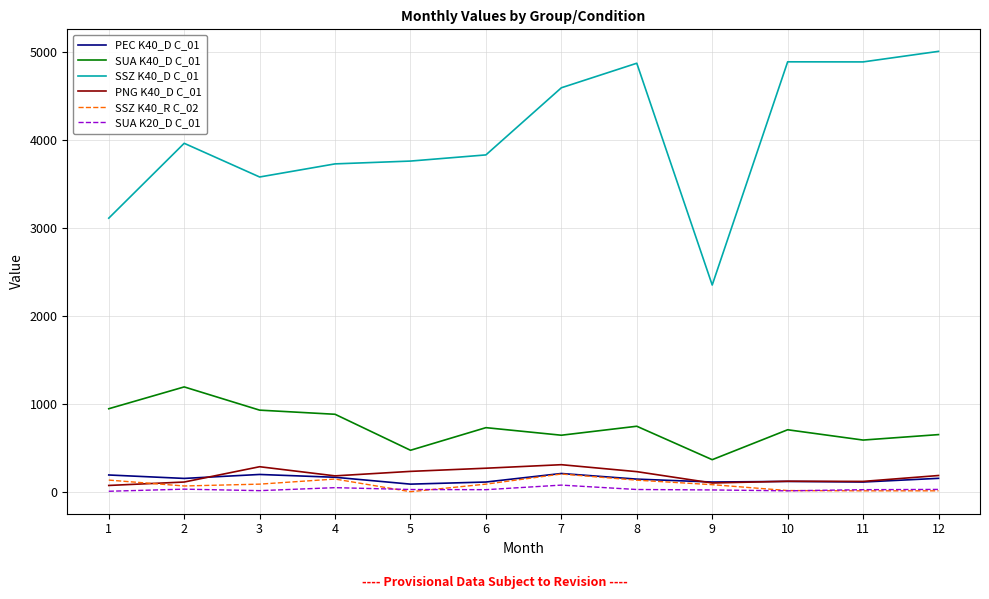

Which series has the widest spread of values?

SSZ K40_D C_01